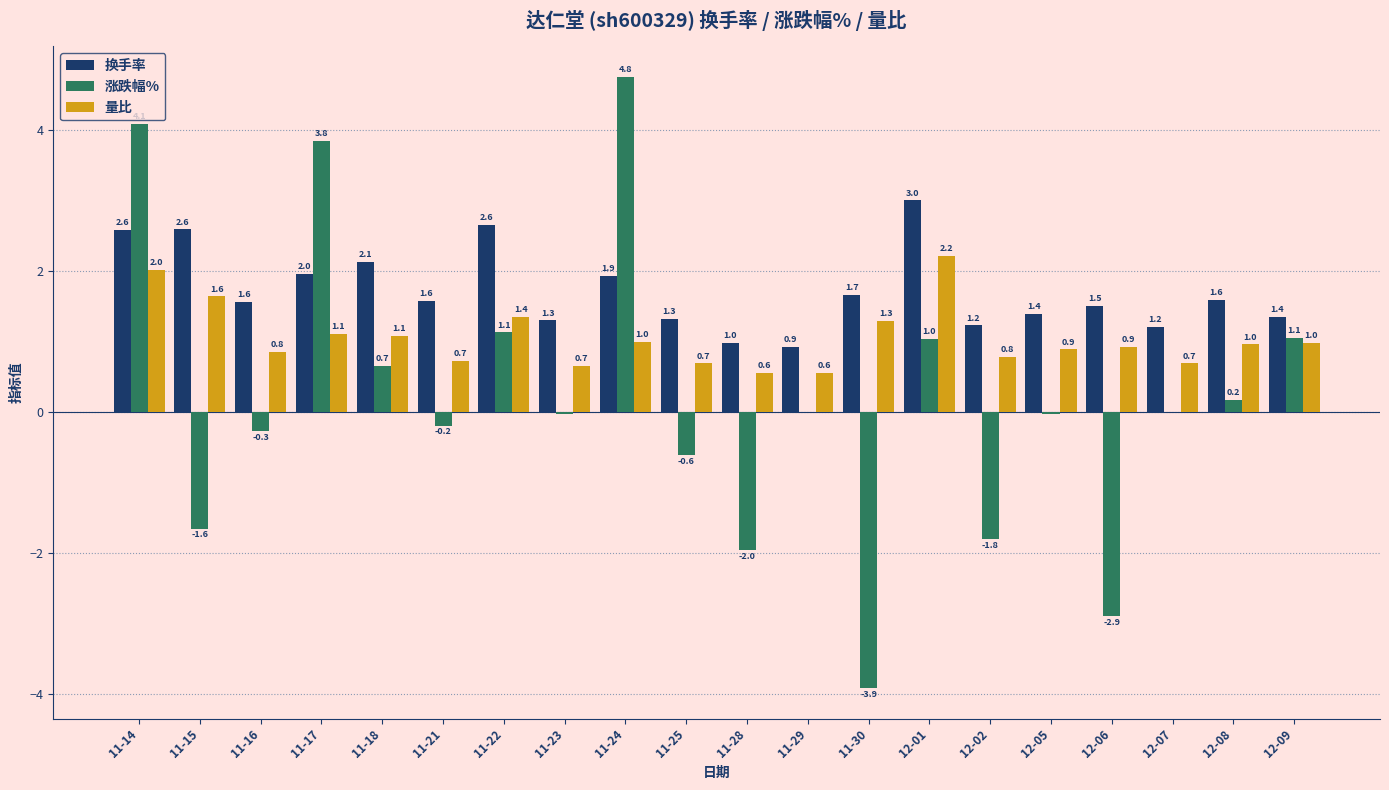

Which series has the largest total across all categories?

换手率